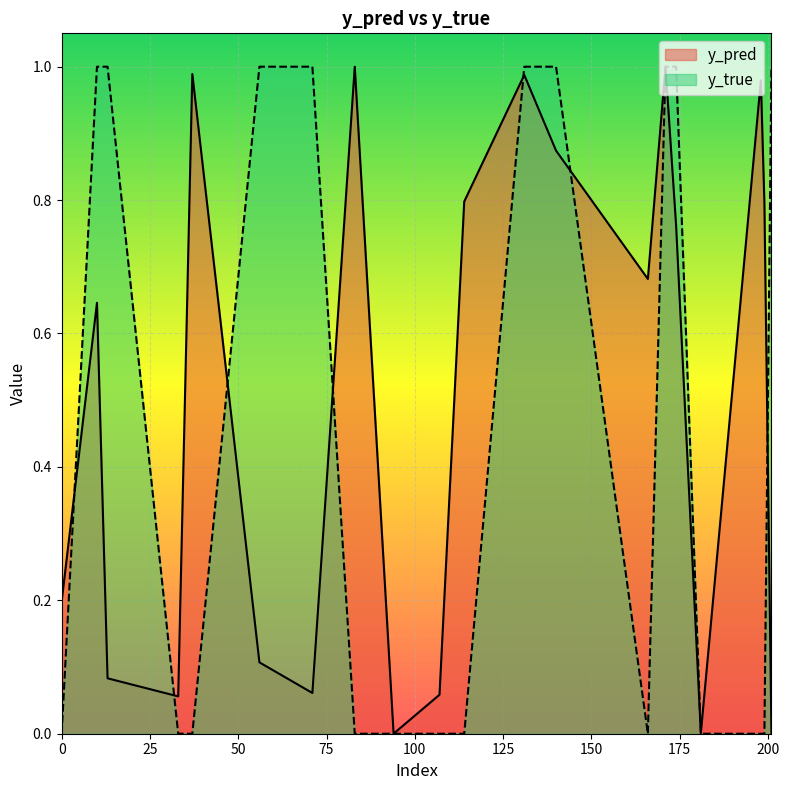

Between 171 and 198, which is larger?

171